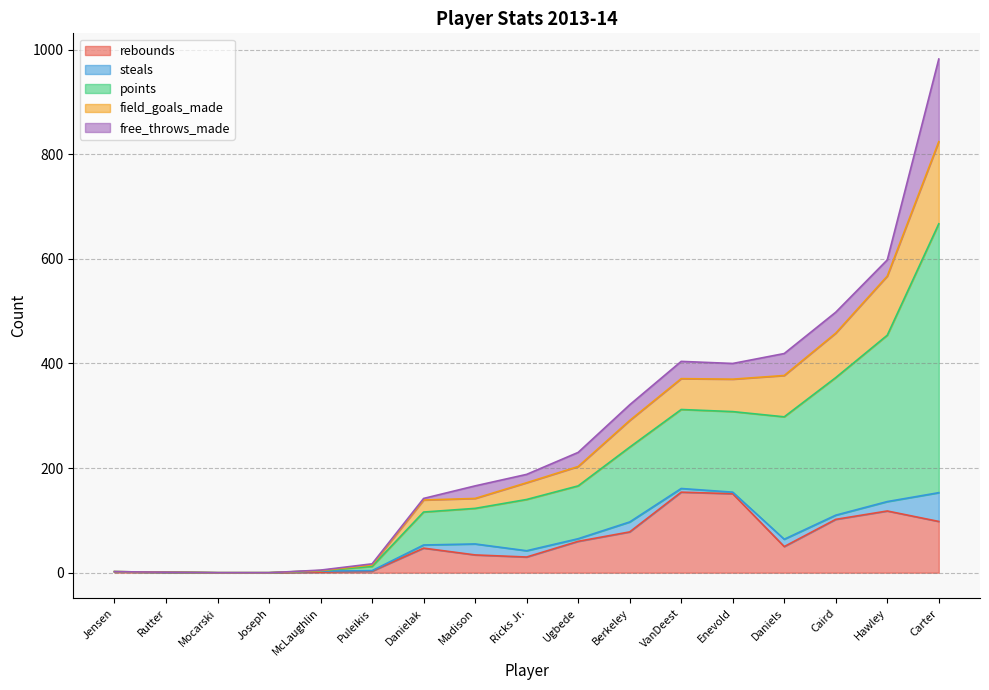

How many times do steals and rebounds cross each other?

1